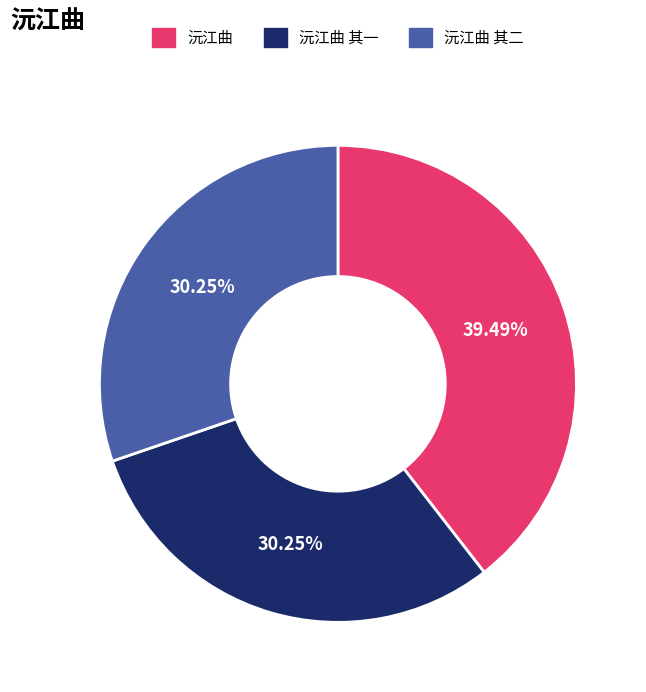

Combined, what portion of the pie is 沅江曲 and 沅江曲 其二?

69.7%